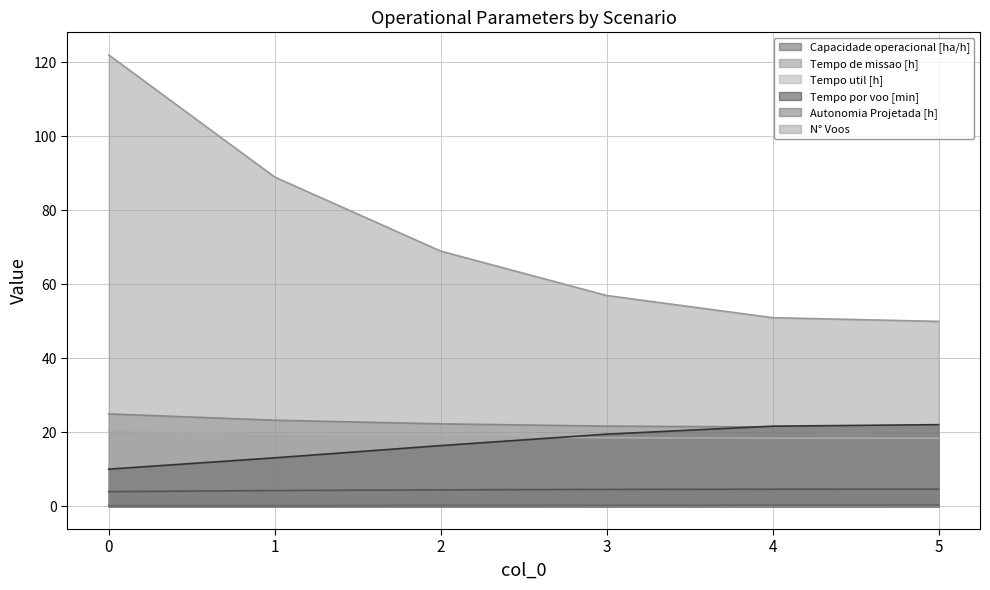

How many lines are shown in the chart?

6